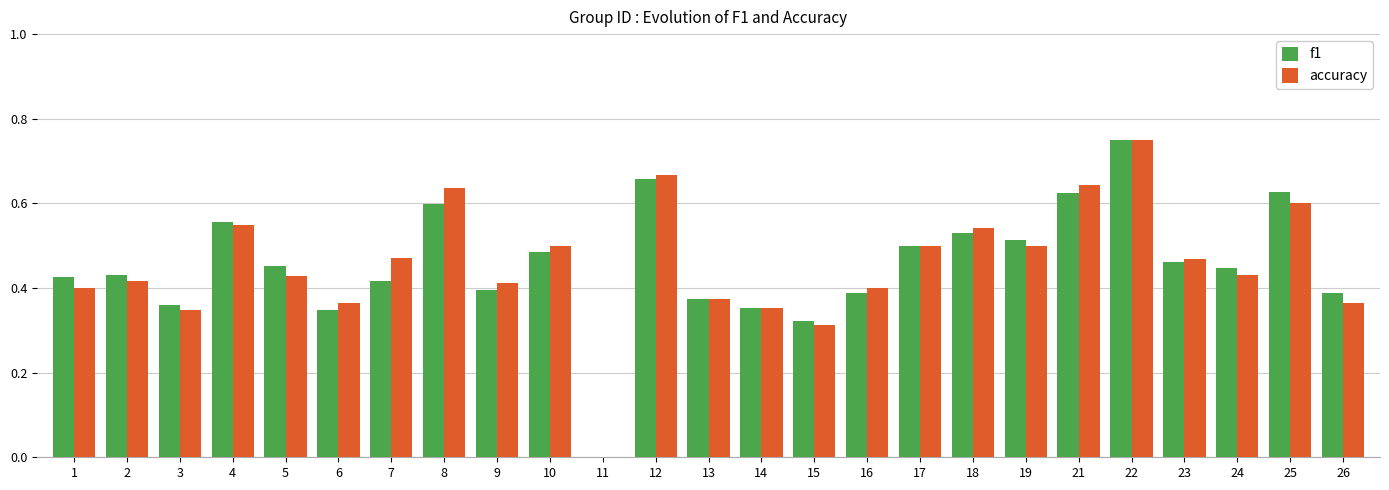

At which category is the sum across all series the highest?

22